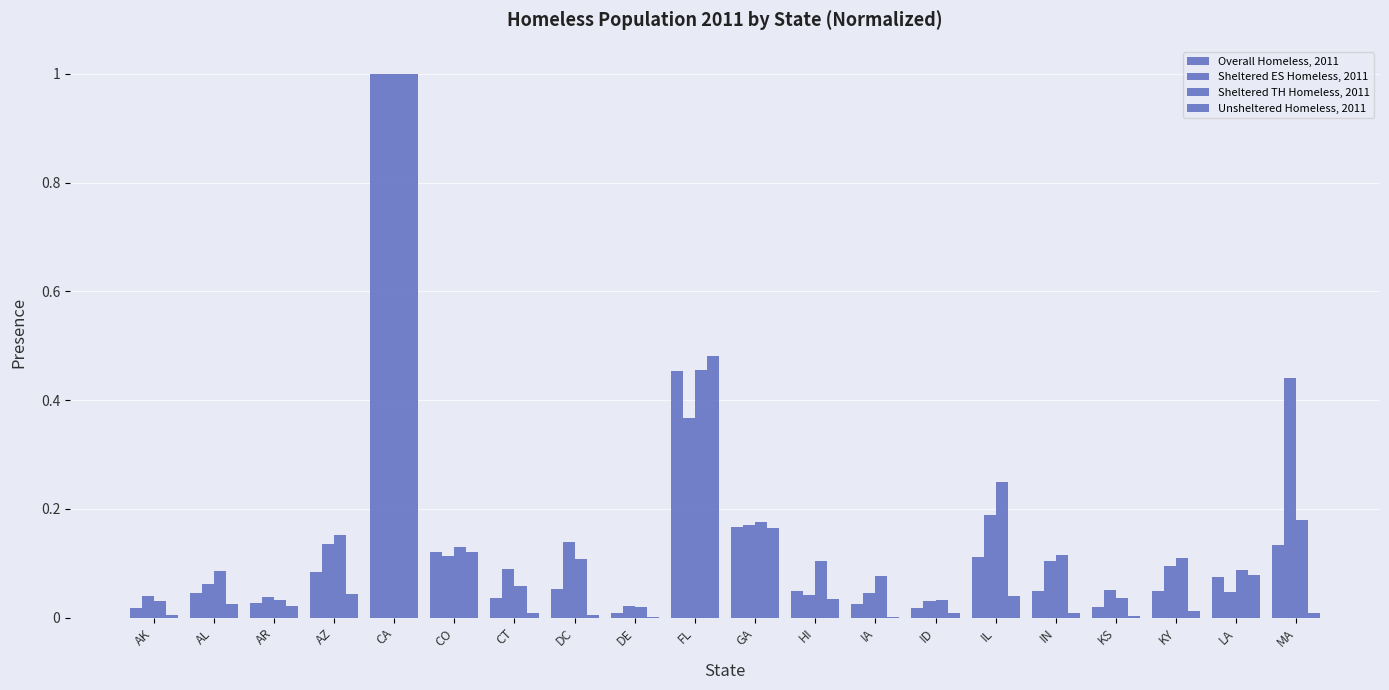

At which category is the sum across all series the highest?

CA